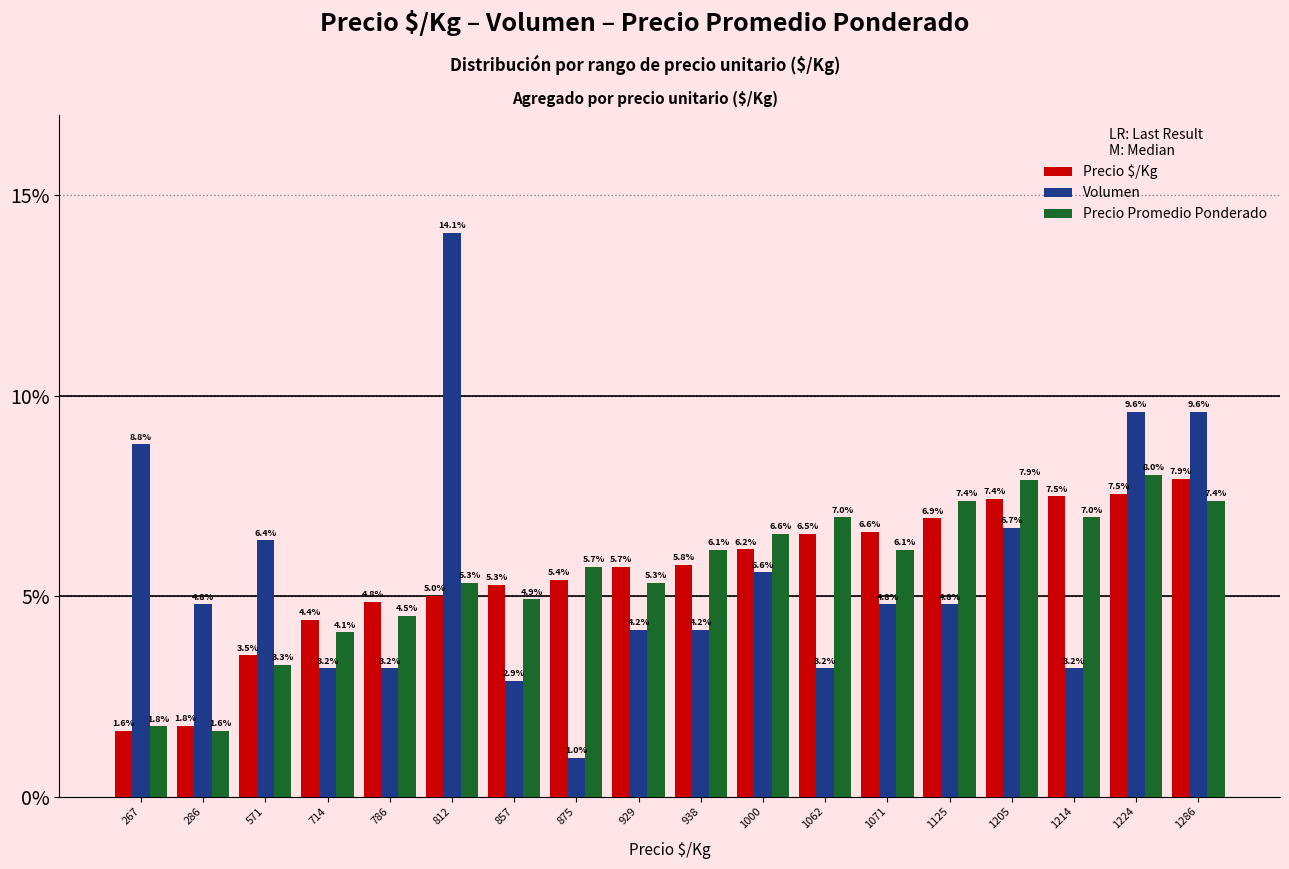

Which series has the largest range (max minus min)?

Volumen